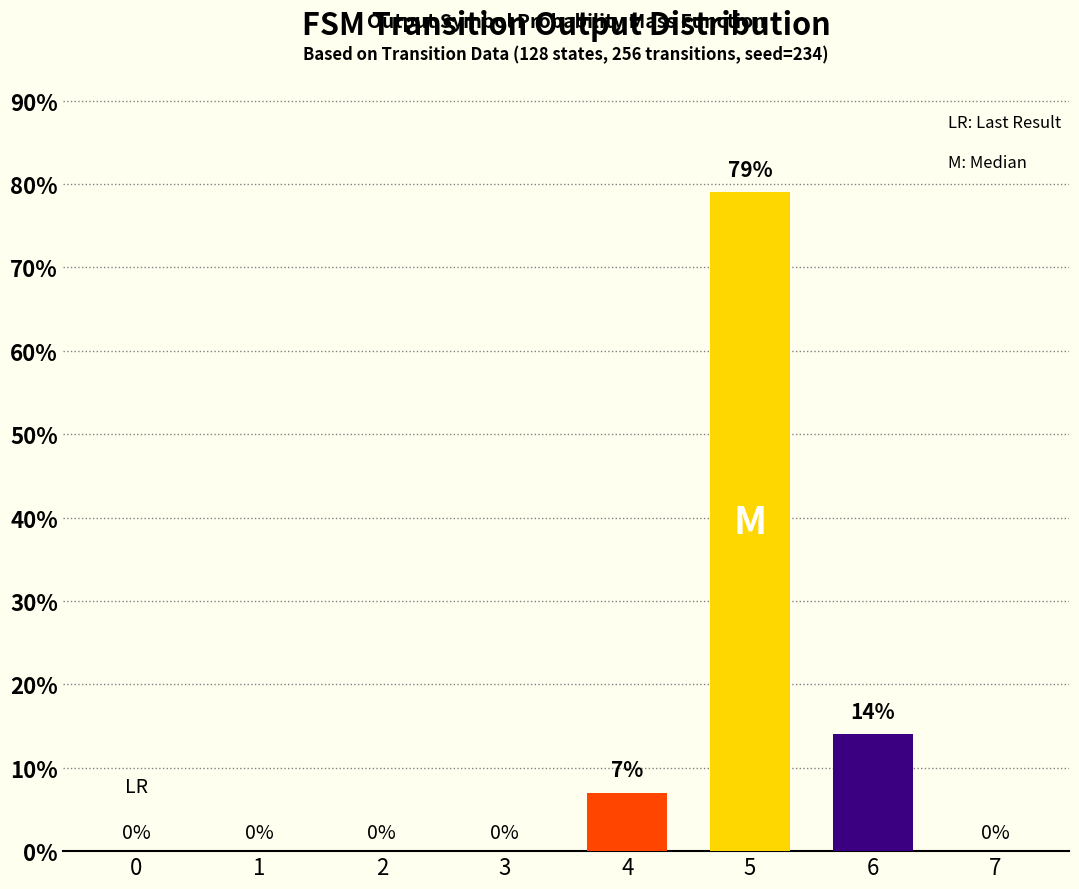

What is the sum of all values?

100